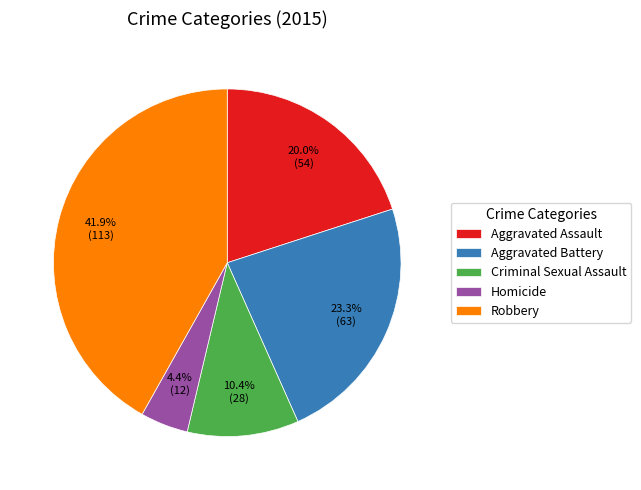

How many slices are in this pie chart?

5